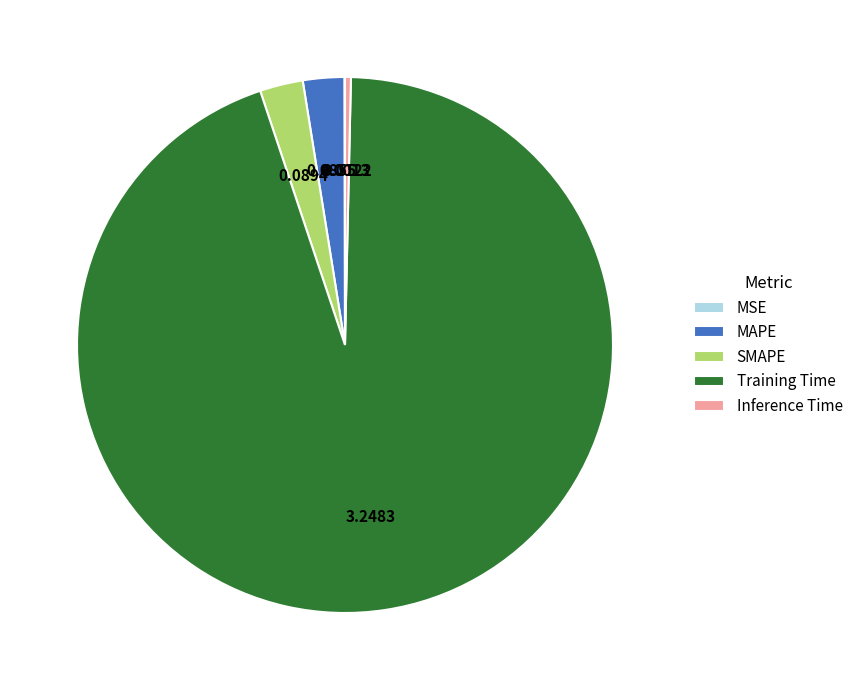

Is there any slice that represents more than half of the pie?

Yes